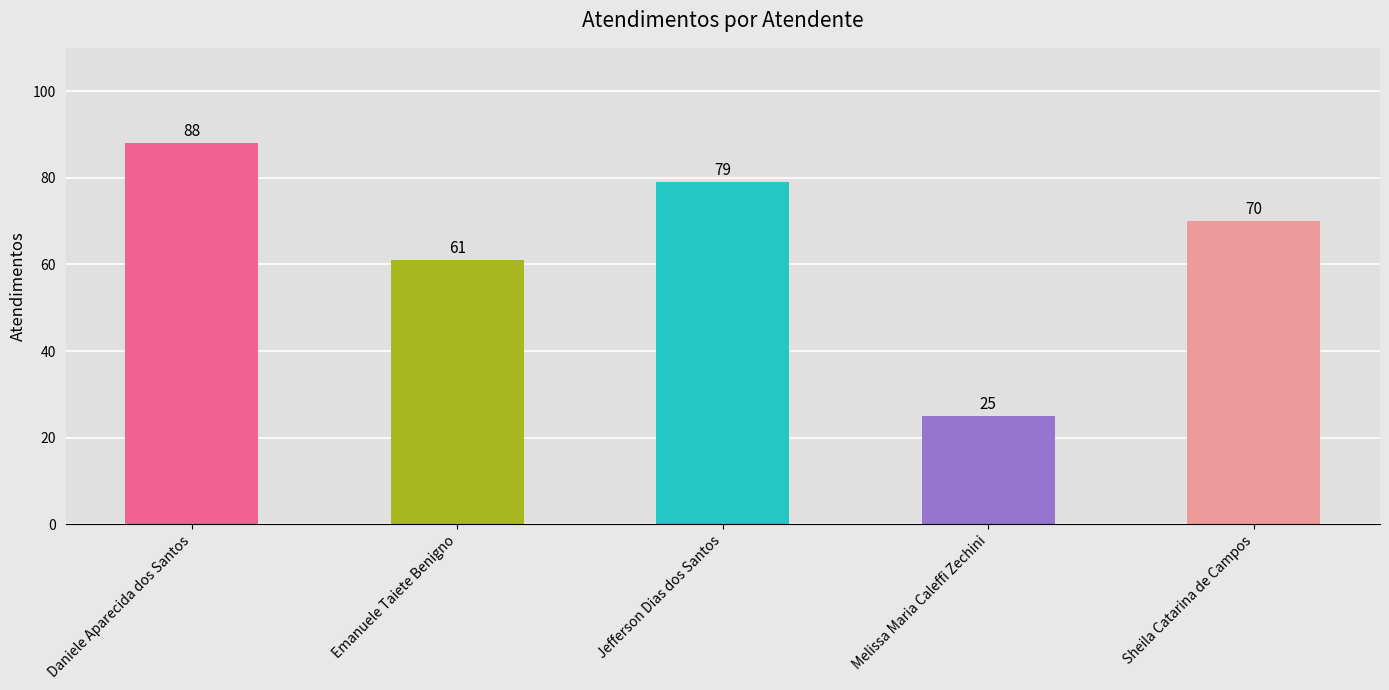

What is the difference between the values at Jefferson Dias dos Santos and Melissa Maria Caleffi Zechini?

54